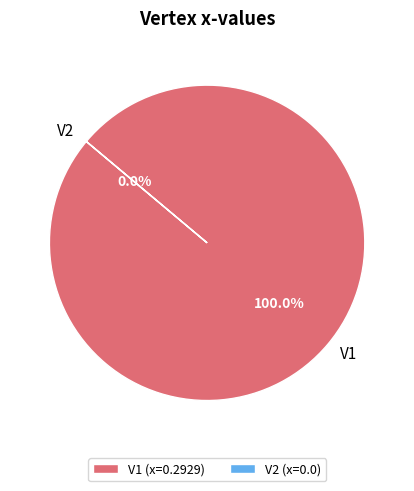

To the nearest percent, what is the average slice percentage?

50%